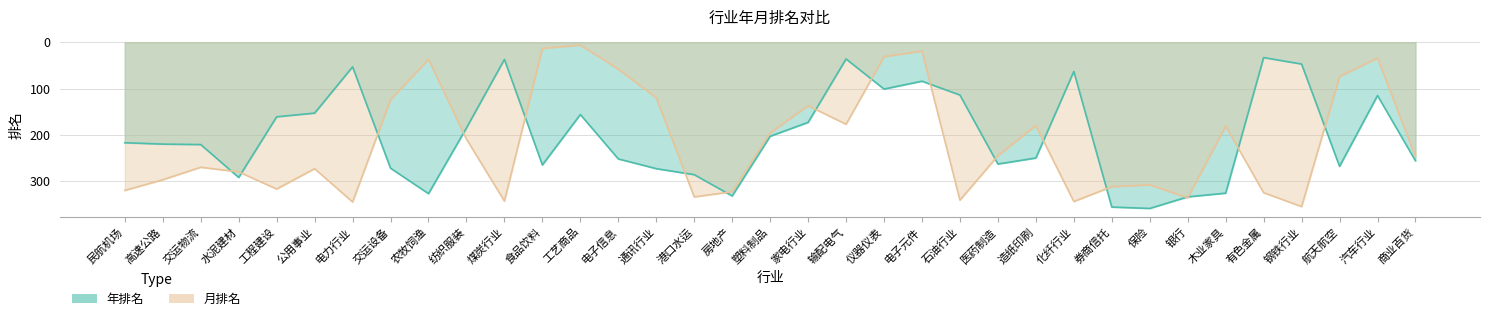

Is the value of 月排名 at 煤炭行业 greater than the value of 年排名 at 煤炭行业?

Yes